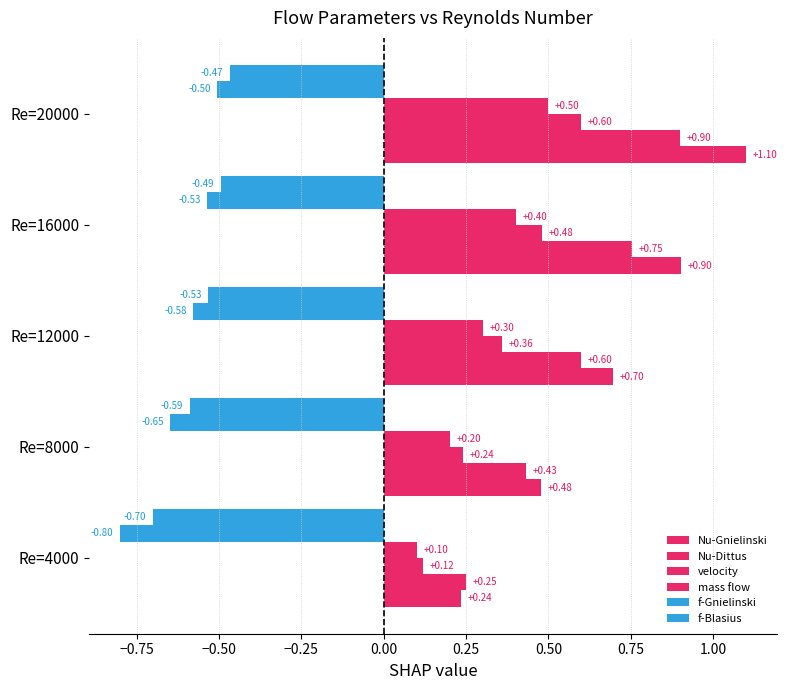

What are all the series names shown in the legend?

Nu-Gnielinski, Nu-Dittus, velocity, mass flow, f-Gnielinski, f-Blasius